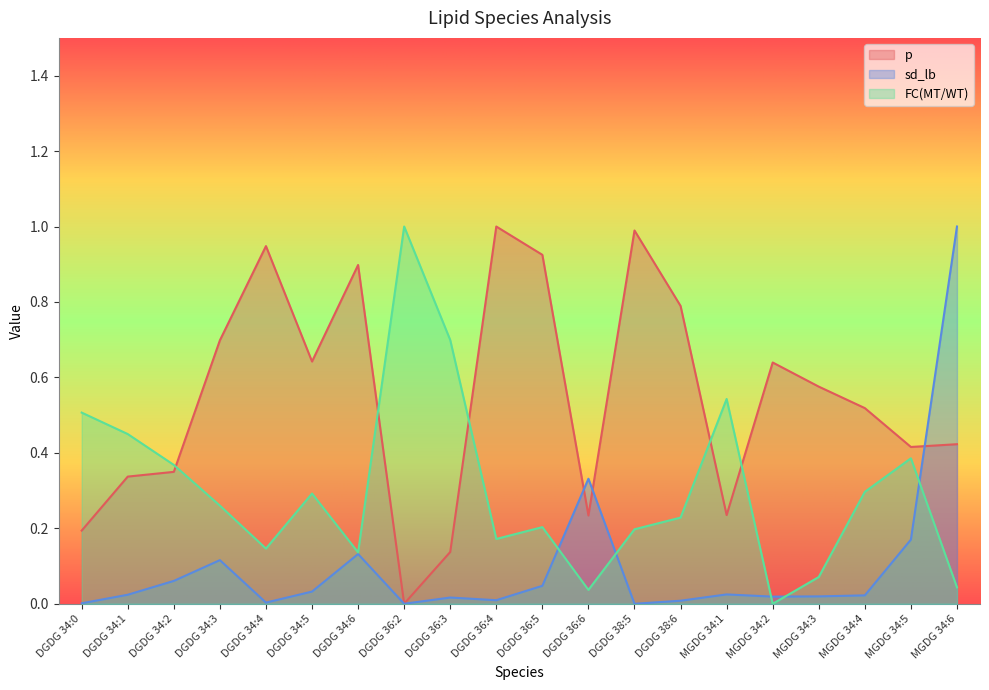

How many categories are shown in the chart?

20